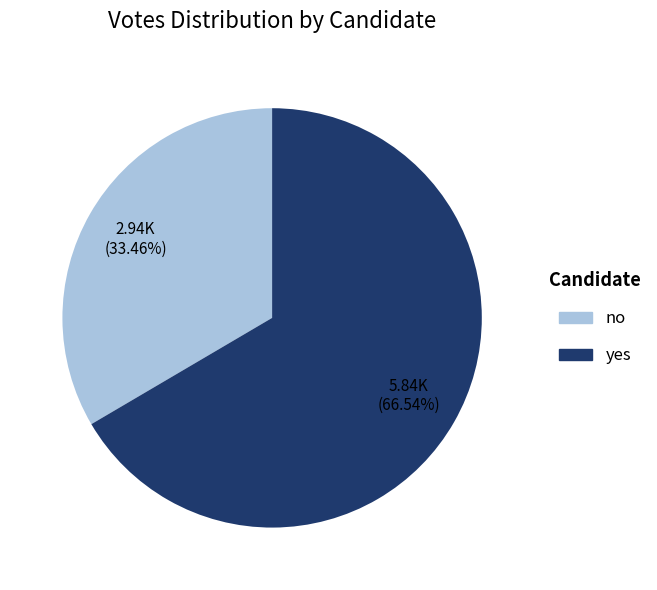

How many slices are in this pie chart?

2